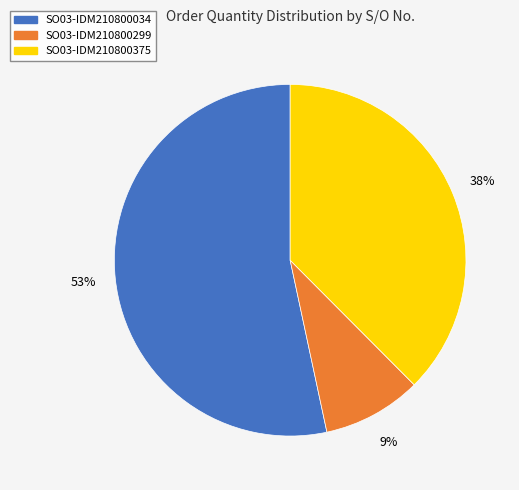

To the nearest percent, what is the combined percentage of SO03-IDM210800375 and SO03-IDM210800034?

91%